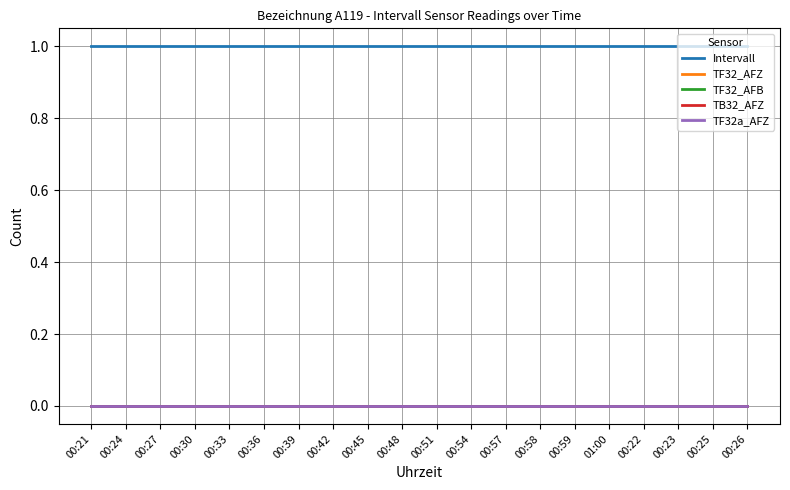

Is this an area chart (filled region under the line)?

No